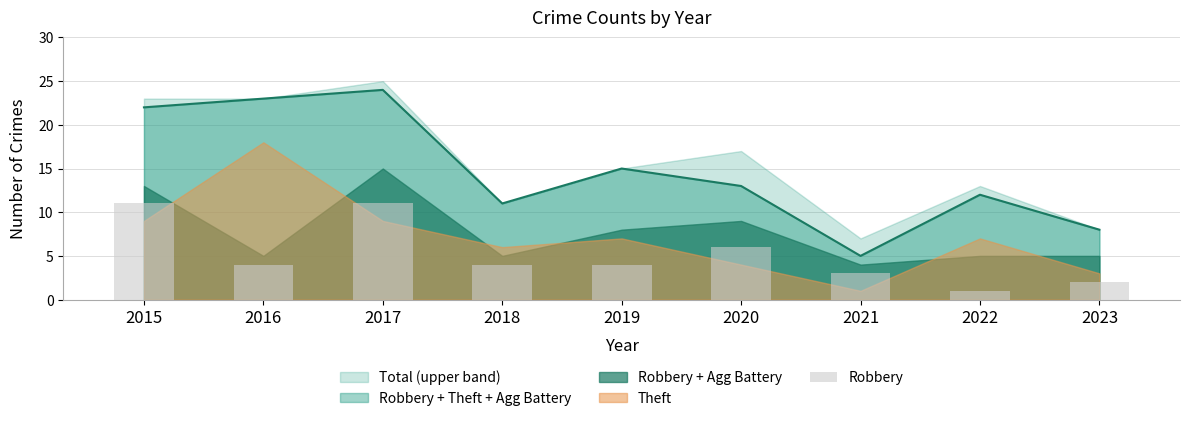

What is the maximum value for Robbery + Theft + Agg Battery?

24